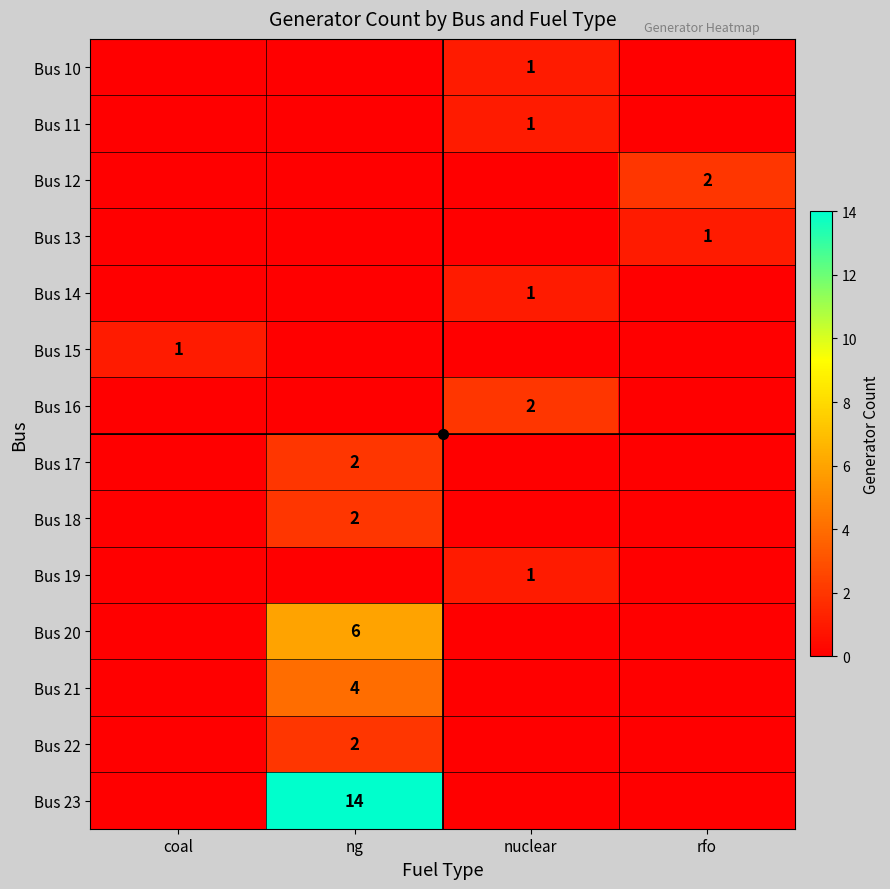

Which series changed the most between ng and rfo?

Bus 23